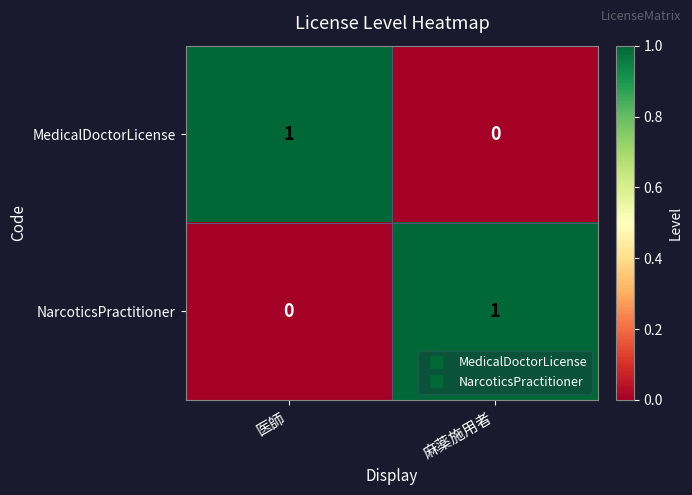

Is it true that MedicalDoctorLicense equals 0 at 麻薬施用者?

True